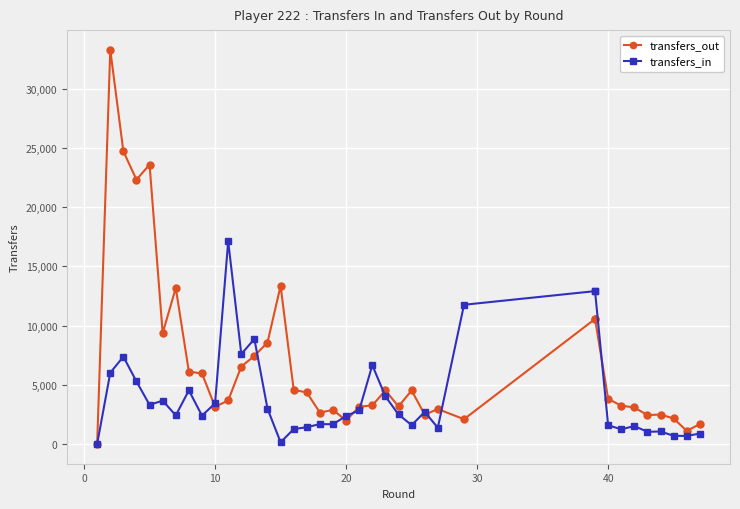

What is the difference between the maximum and minimum values in the transfers_out series?

33295